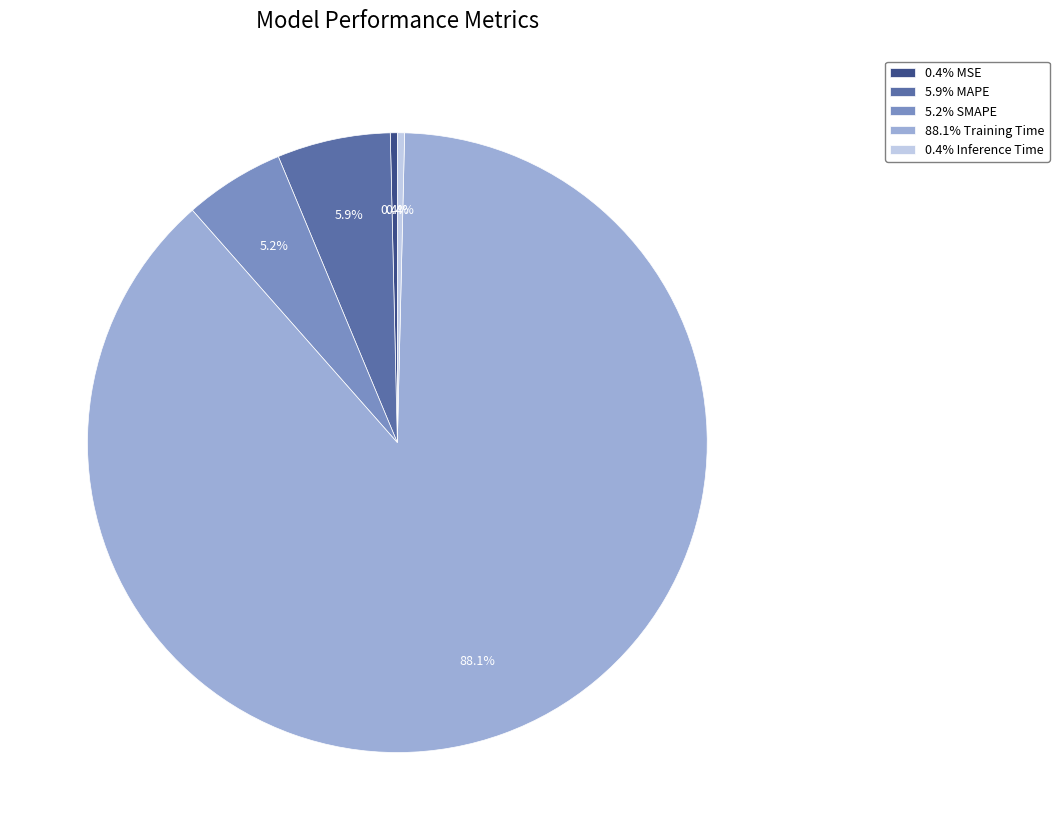

To the nearest percent, what is the average slice percentage?

20%